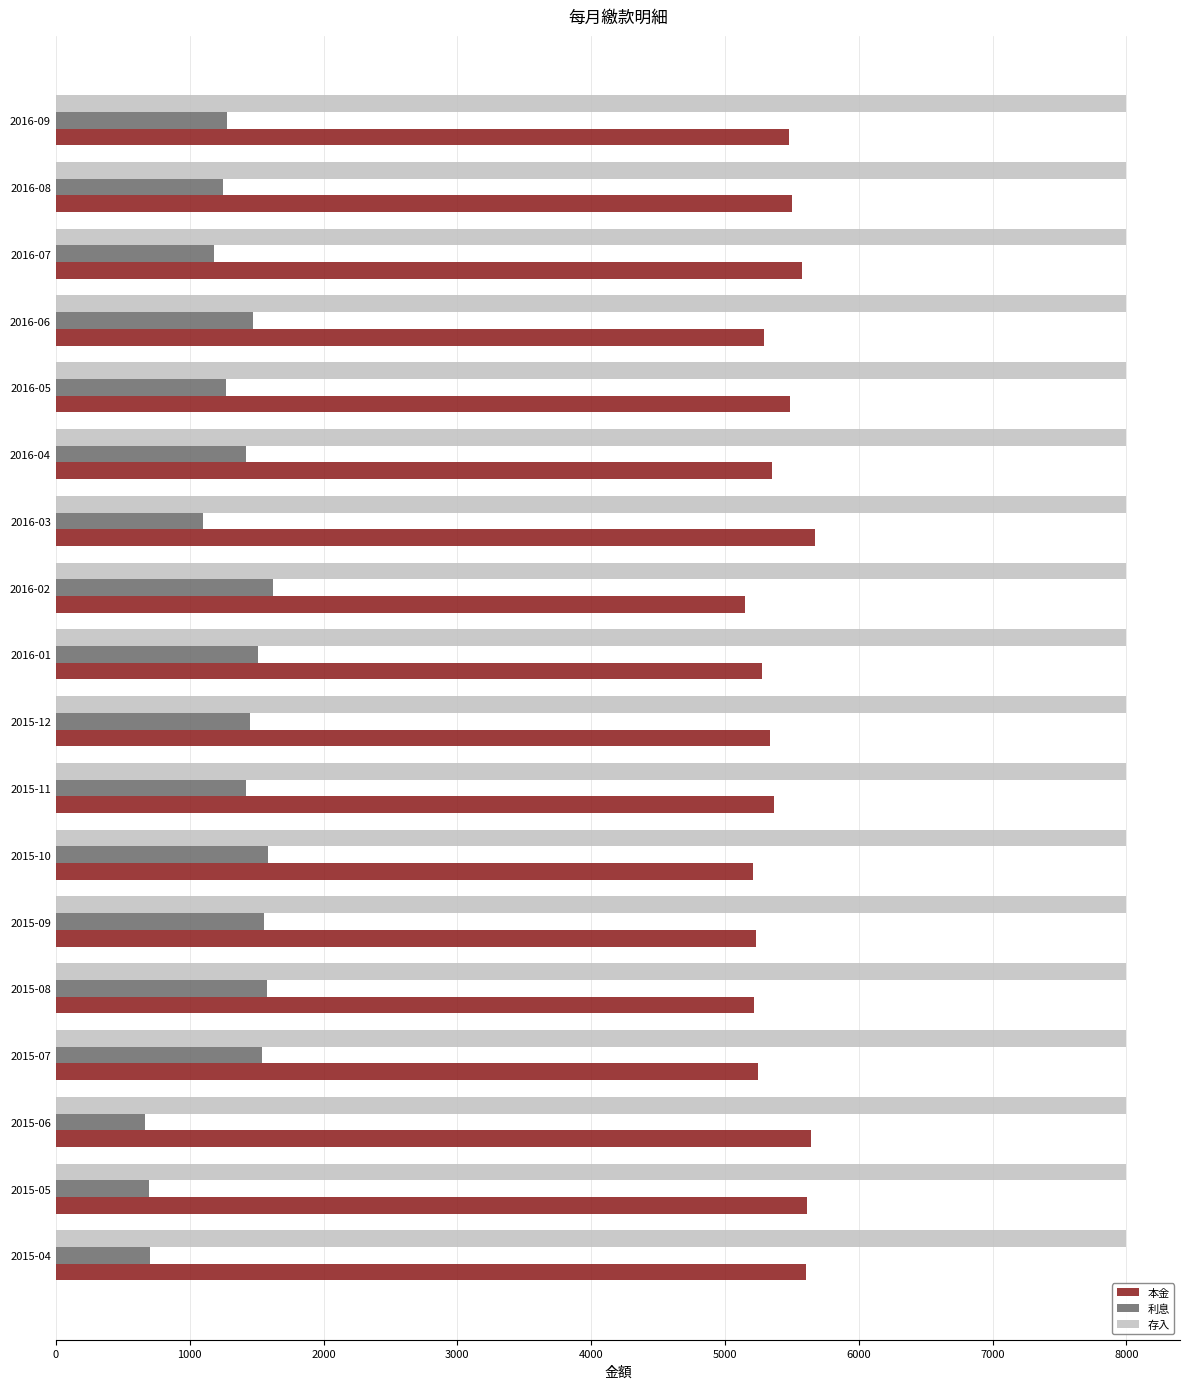

Where is 本金 nearest to the value 5414?

2015-11